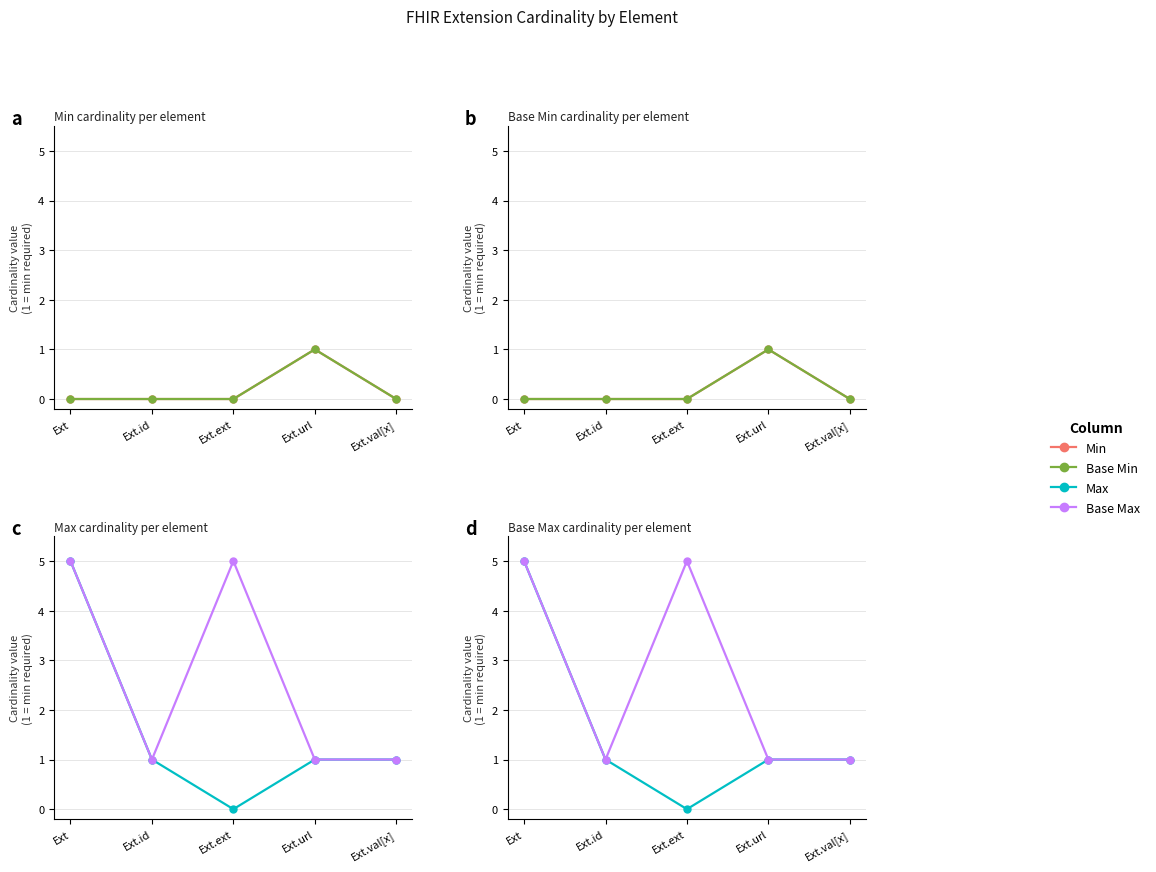

At how many categories does at least one series exceed 4?

2